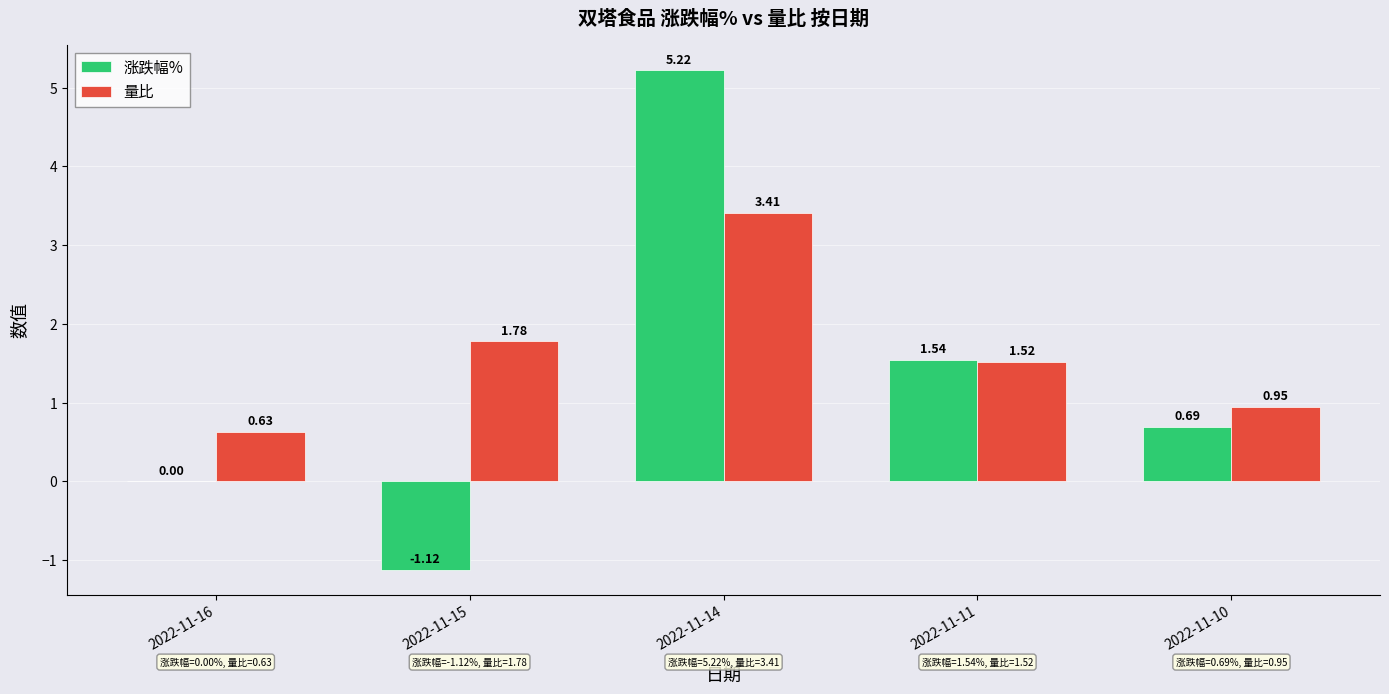

Is the value of 量比 at 2022-11-15 greater than the value of 涨跌幅% at 2022-11-14?

No